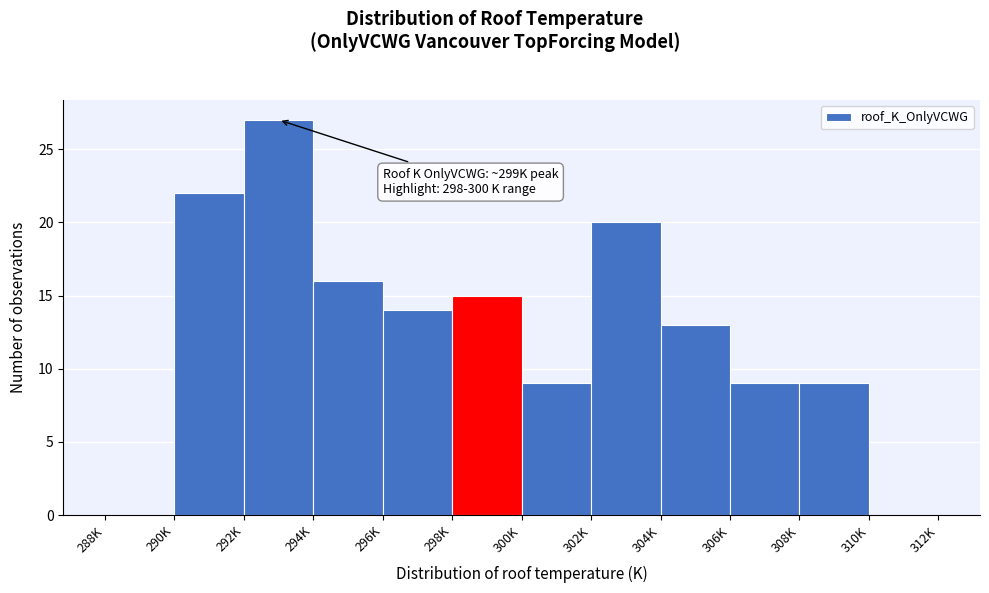

Reading left to right, list all the values displayed in this chart.

288K=0	290K=22	292K=27	294K=16	296K=14	298K=15	300K=9	302K=20	304K=13	306K=9	308K=9	310K=0